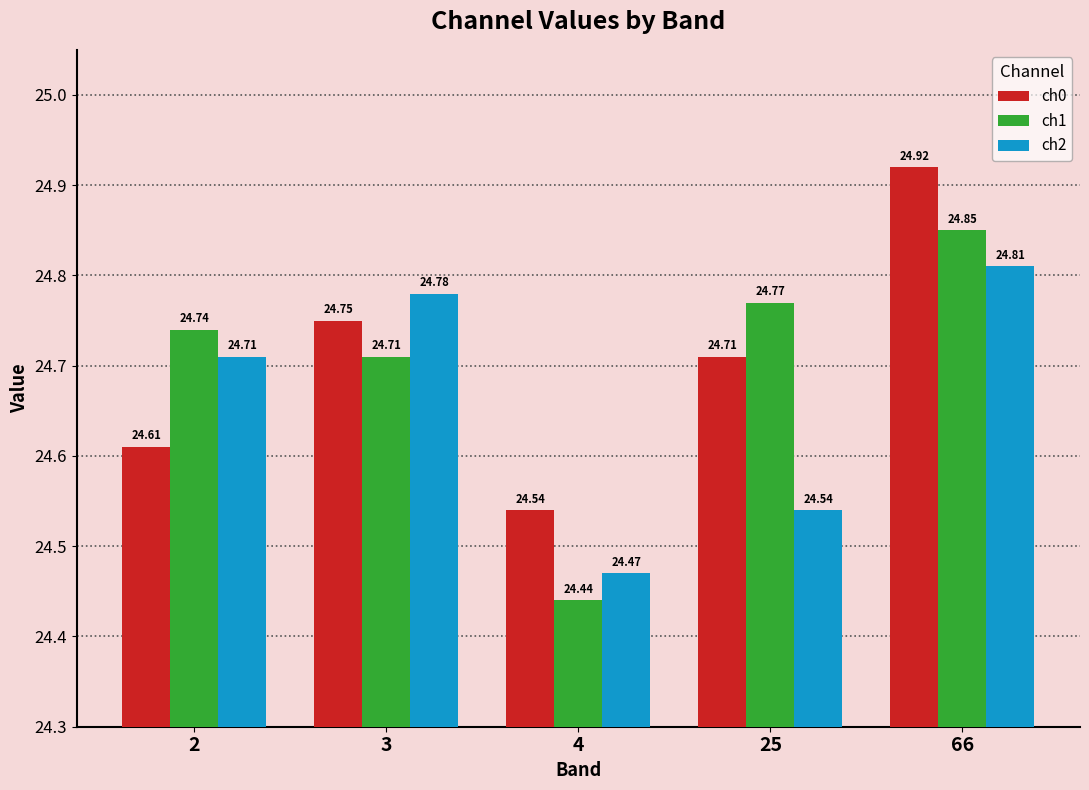

Reading left to right, list all the values displayed in this chart.

ch0: 24.6	24.8	24.5	24.7	24.9
ch1: 24.7	24.7	24.4	24.8	24.9
ch2: 24.7	24.8	24.5	24.5	24.8